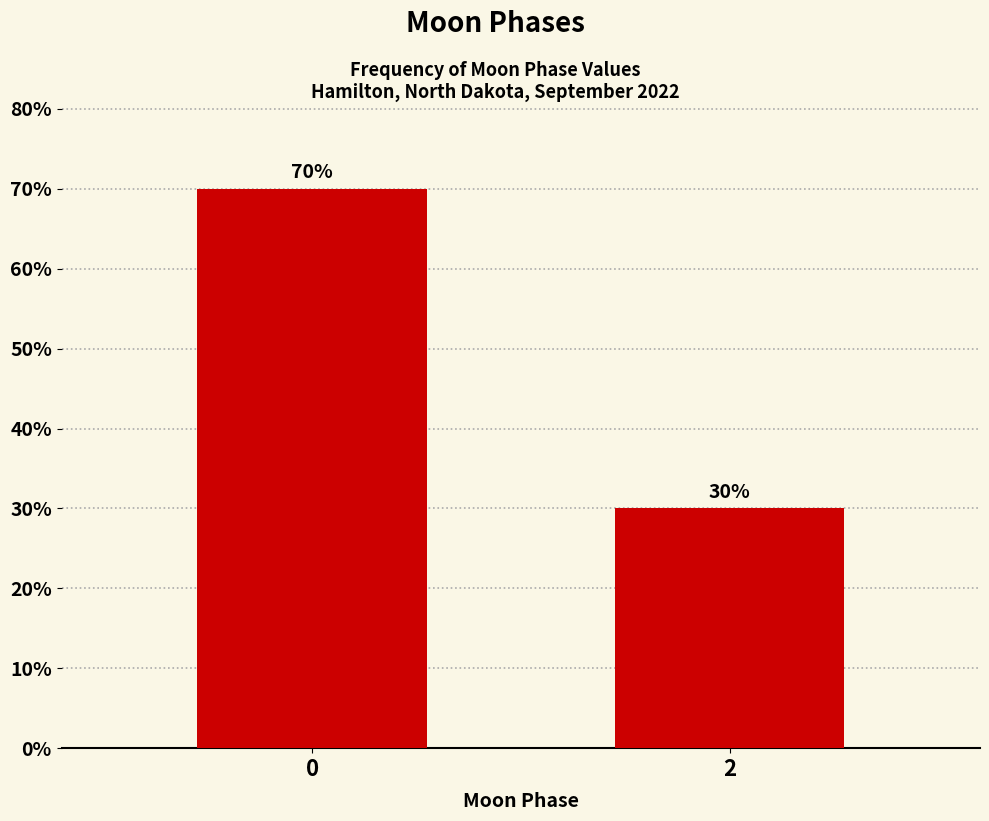

Reading right to left, extract all data points from this chart.

30	70